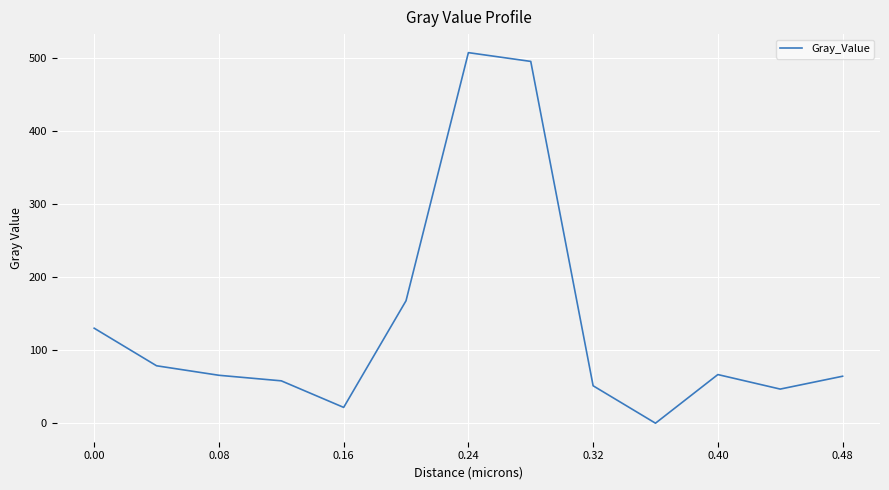

What is the maximum value shown in the chart?

507.5